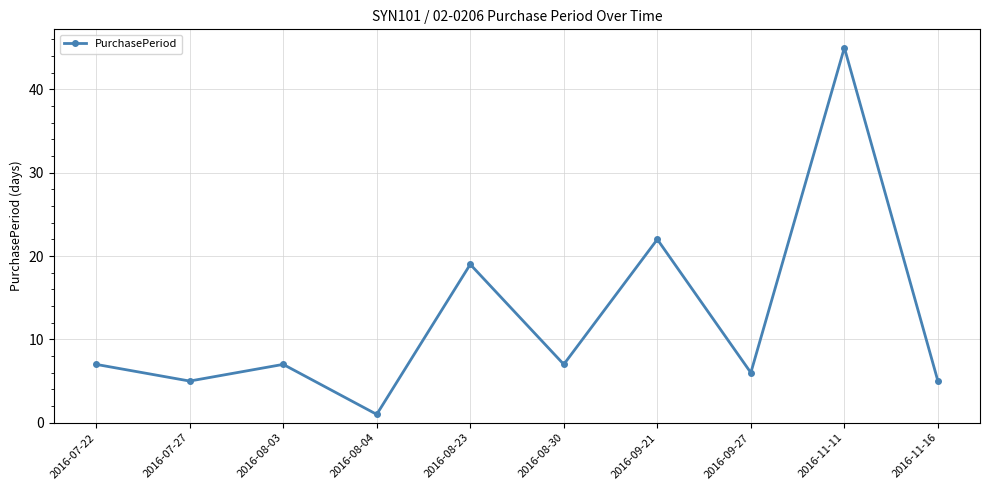

The value at 2016-08-23 is 29. True or false?

False